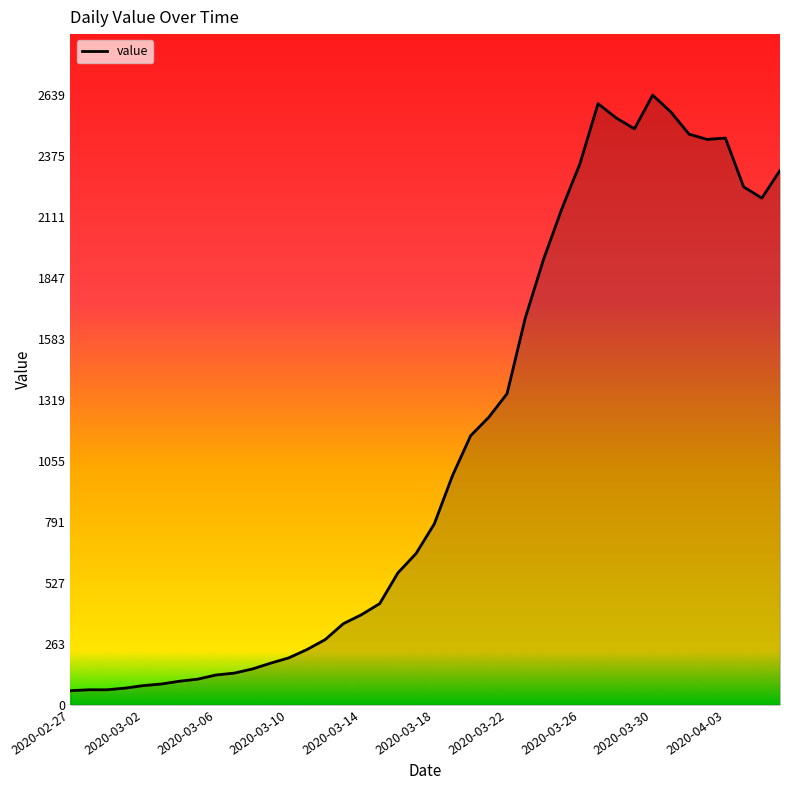

What is the greatest value displayed?

2639